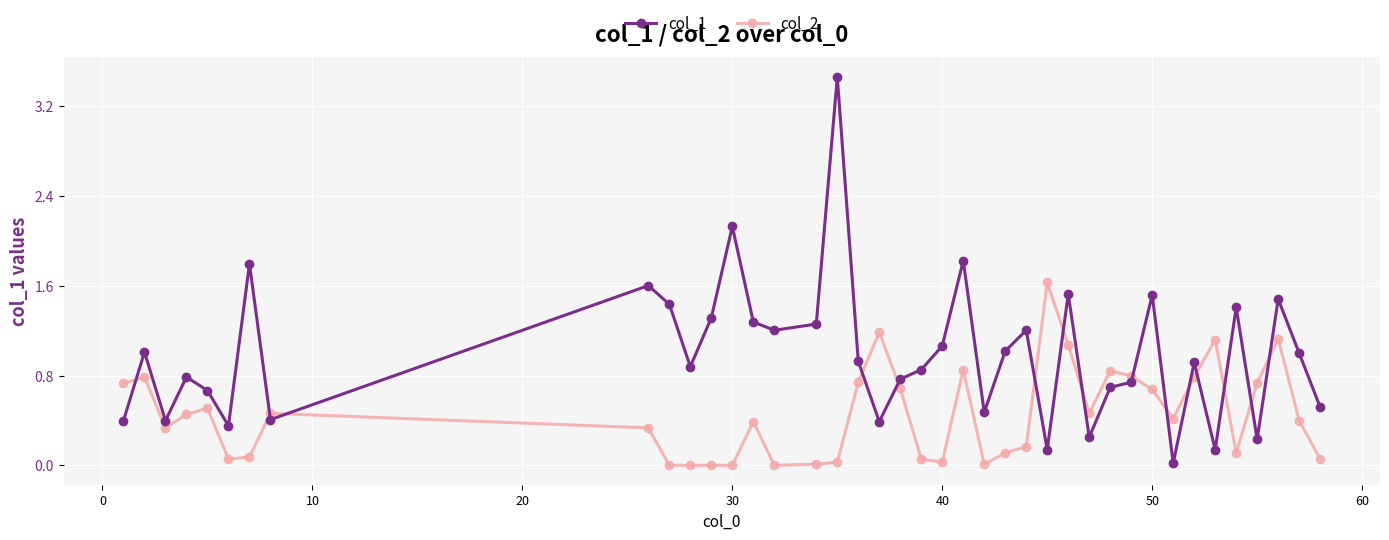

How many lines are shown in the chart?

2